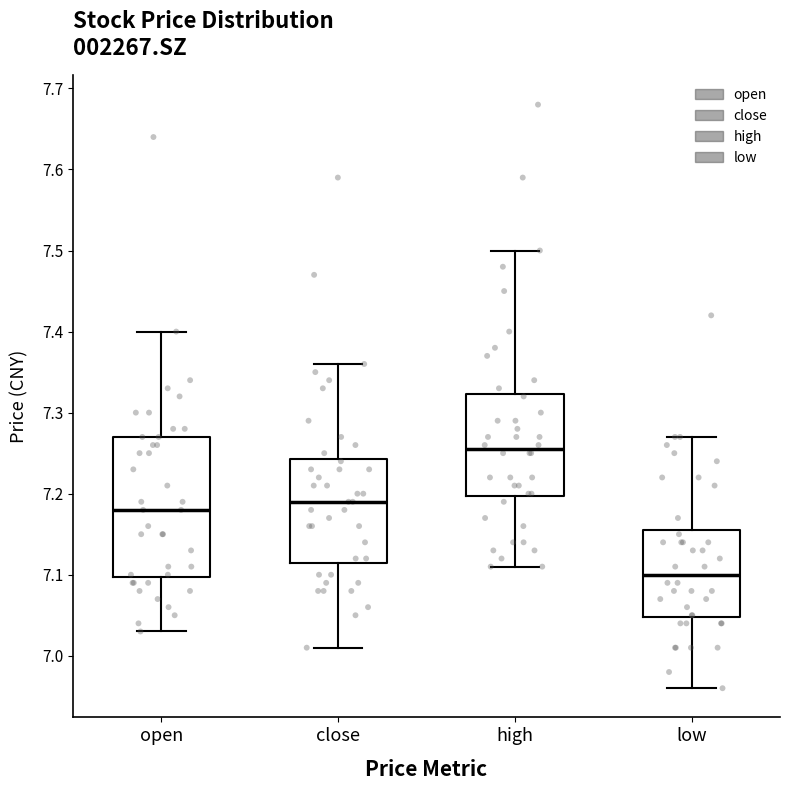

Reading left to right, transcribe this box plot: for each box, give where its median line is, the range the box spans, and where its two whiskers end, as read against the y-axis. The values are not printed on the chart, so give them approximately, as read against the axis.

open: median 7.18, box 7.10 to 7.27, whiskers 7.03 to 7.40
close: median 7.19, box 7.12 to 7.24, whiskers 7.01 to 7.36
high: median 7.26, box 7.20 to 7.32, whiskers 7.11 to 7.50
low: median 7.10, box 7.05 to 7.16, whiskers 6.96 to 7.27